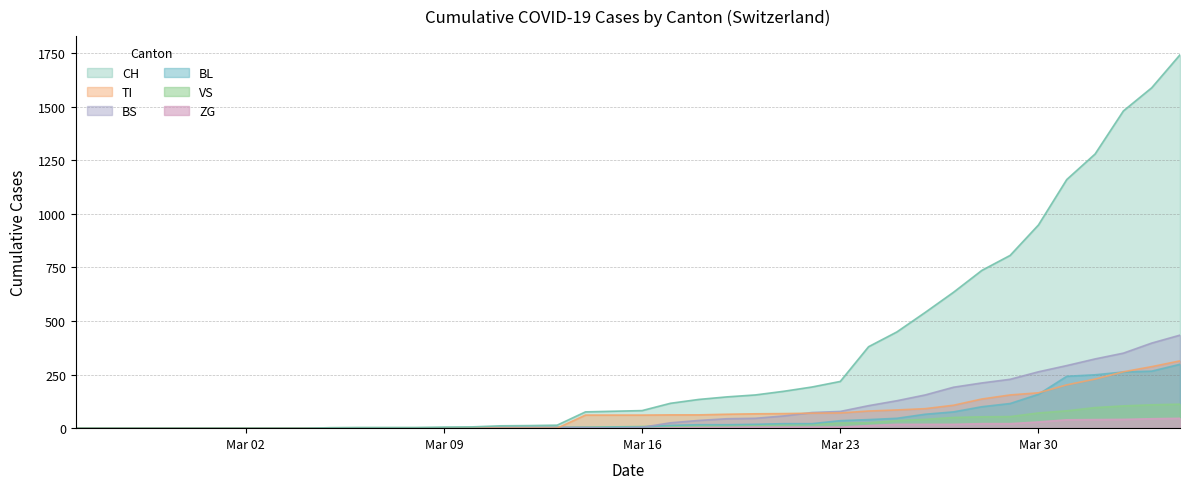

True or false: CH and BL cross at least once.

False